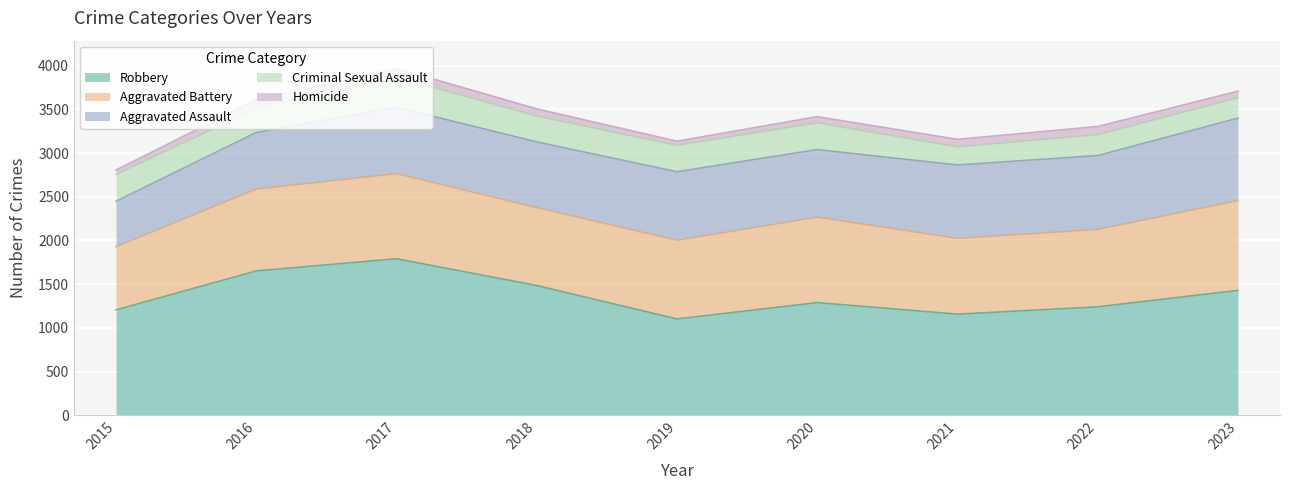

True or false: Robbery and Criminal Sexual Assault cross at least once.

False